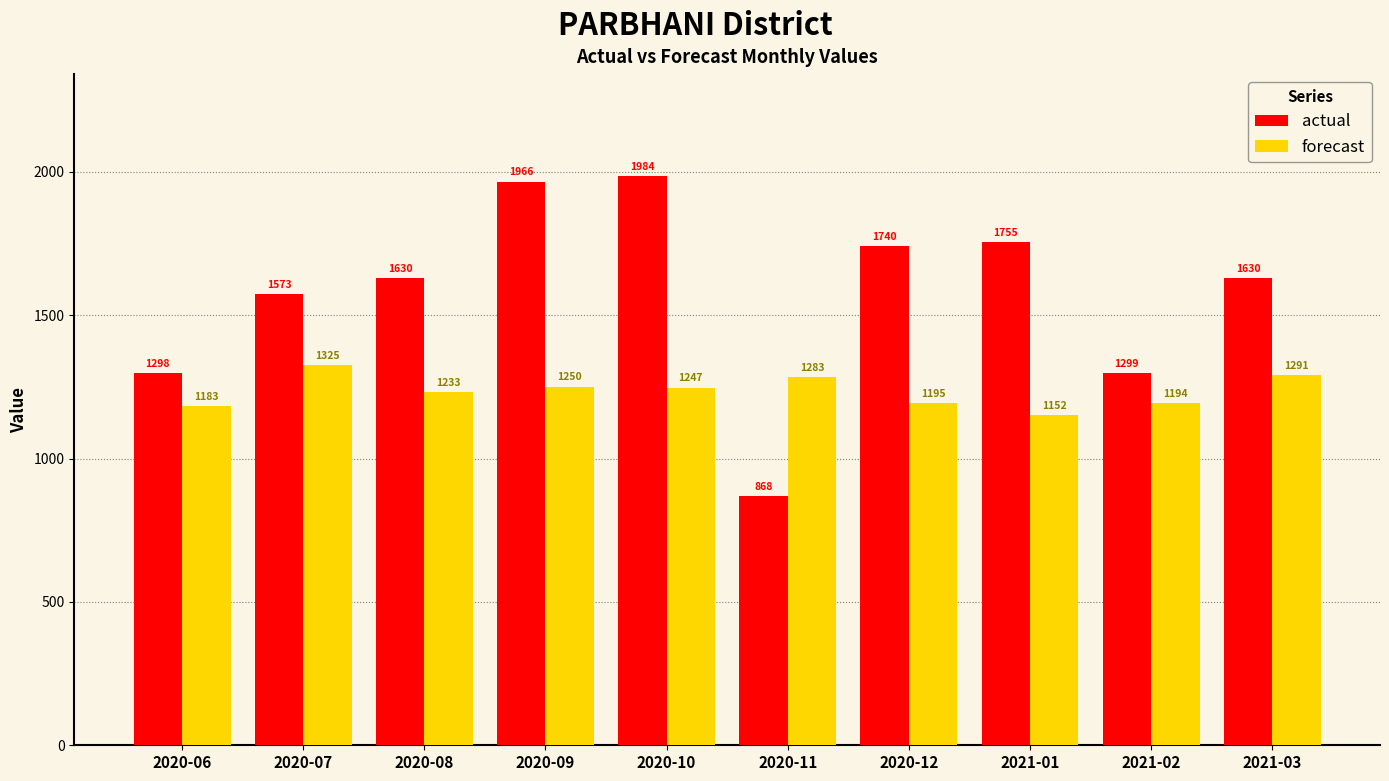

What is the total value across all series at 2020-06?

2481.2